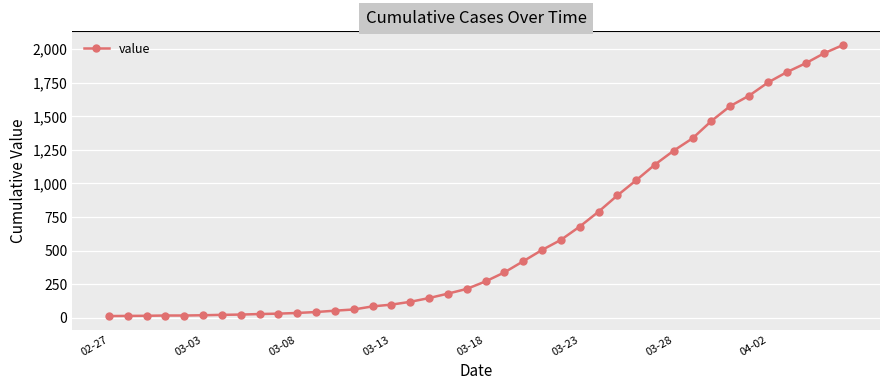

What is the greatest value displayed?

2032